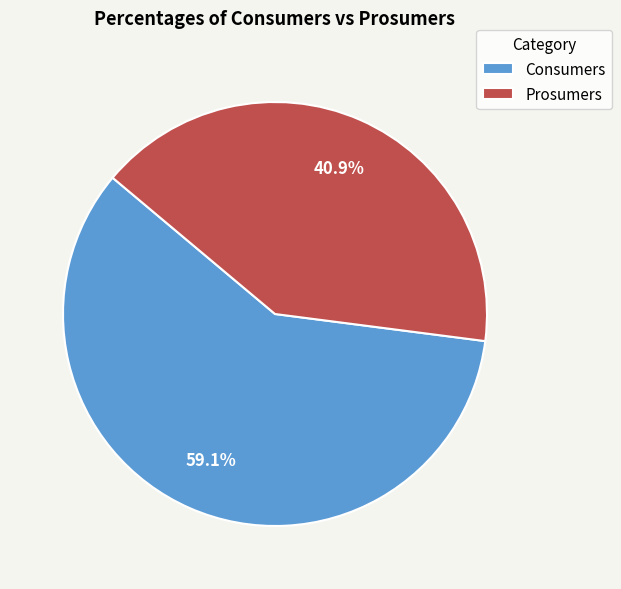

Which category has the smallest portion of the pie?

Prosumers